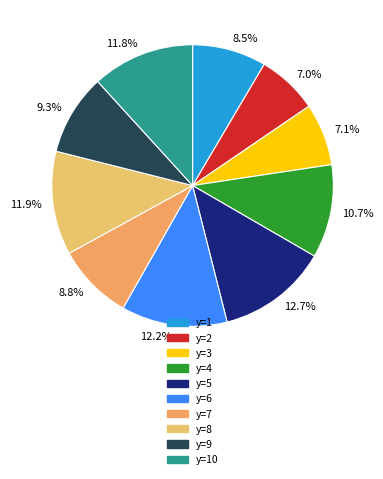

To the nearest percent, what is the difference between the largest and smallest slice percentages?

6%